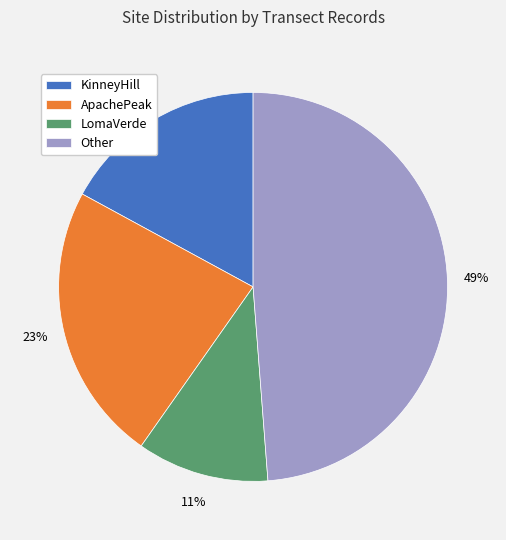

Is it true that LomaVerde is 19% of the pie?

False